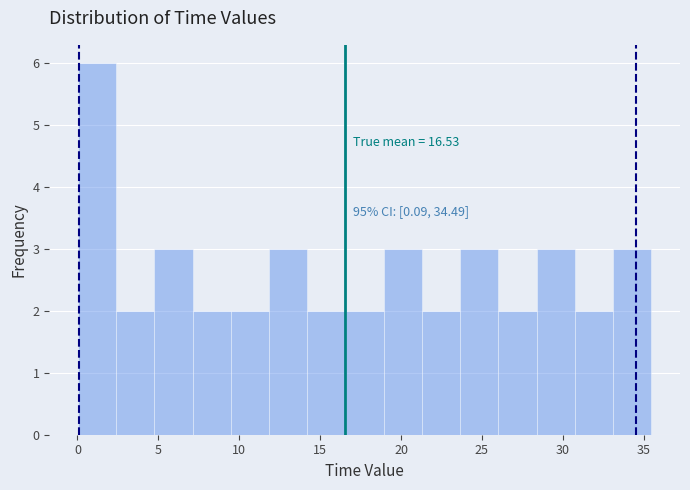

Over which range of the x-axis is the bar tallest?

0.0 to 2.5